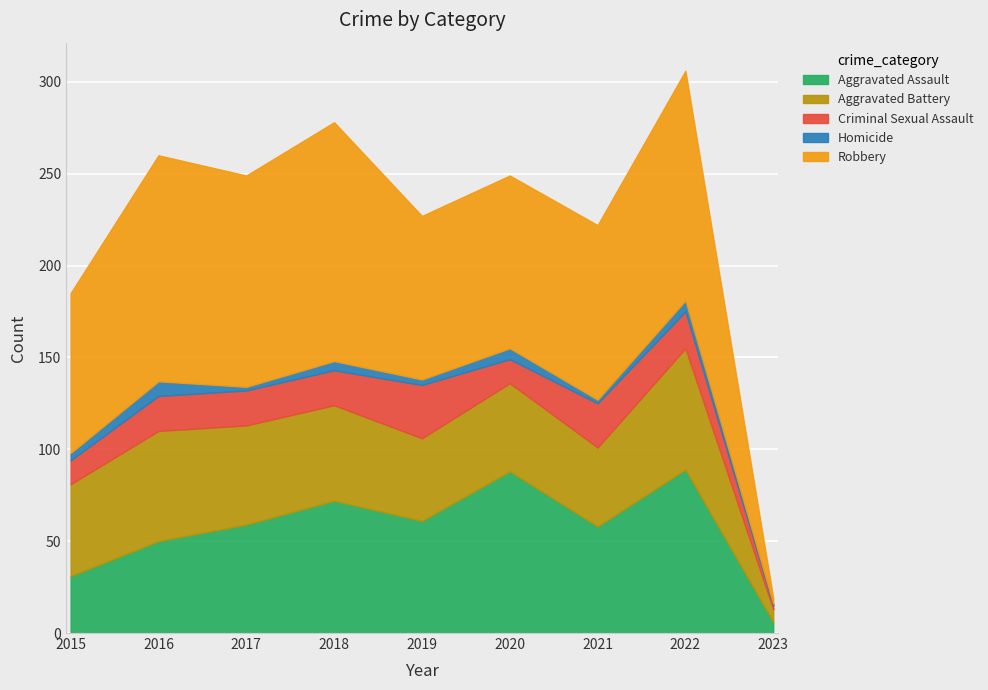

What is the sum of all Aggravated Assault values?

514